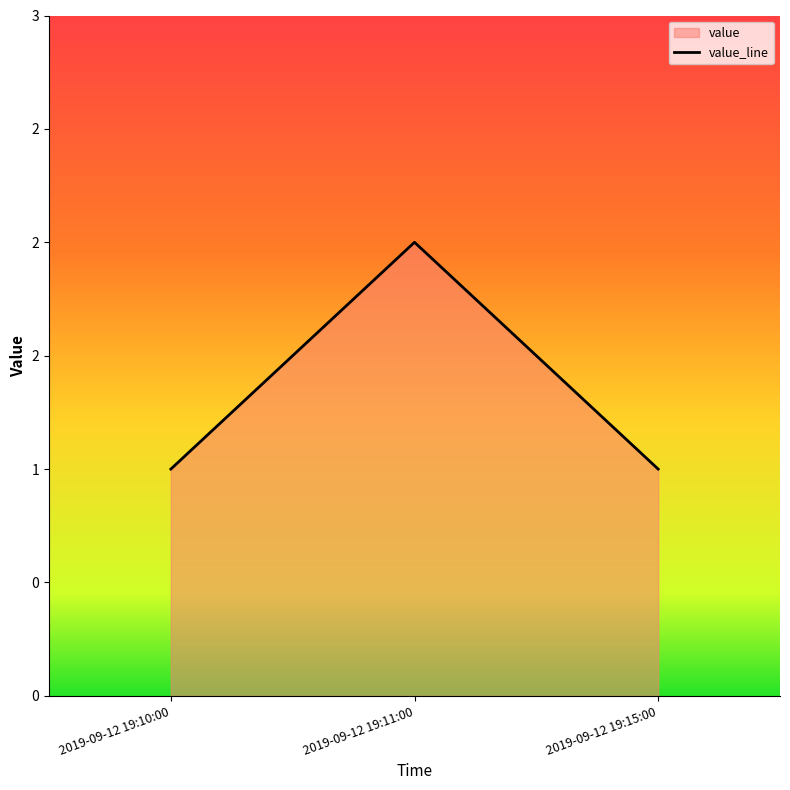

Between 2019-09-12 19:11:00 and 2019-09-12 19:15:00, which is larger?

2019-09-12 19:11:00